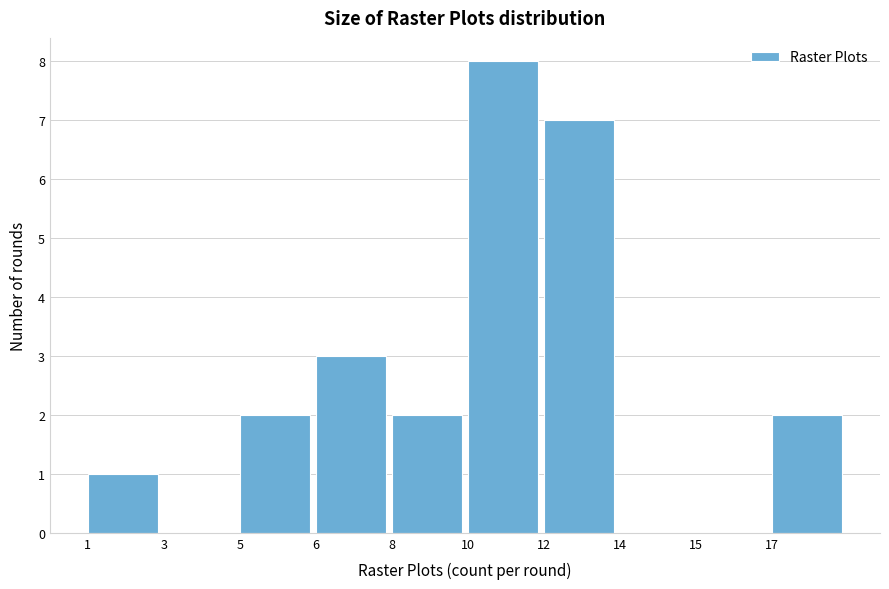

Reading left to right, transcribe all the data shown in this chart.

1=1	3=0	5=2	6=3	8=2	10=8	12=7	14=0	15=0	17=2